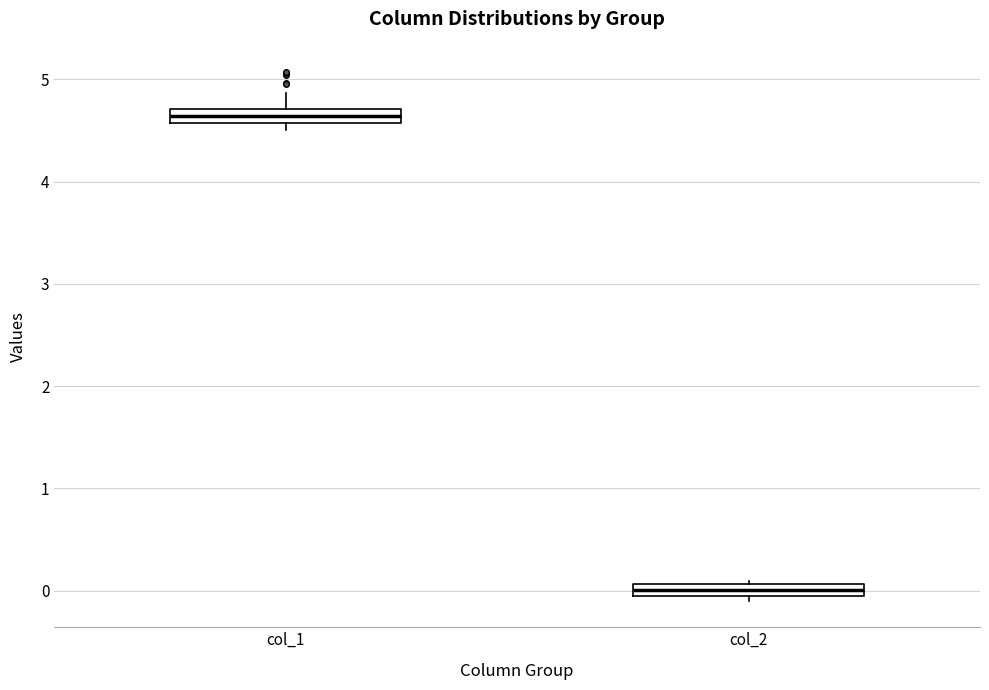

Where does the upper whisker of the box for col_1 end on the y-axis? The values are not printed on the chart, so give them approximately, as read against the axis.

4.9